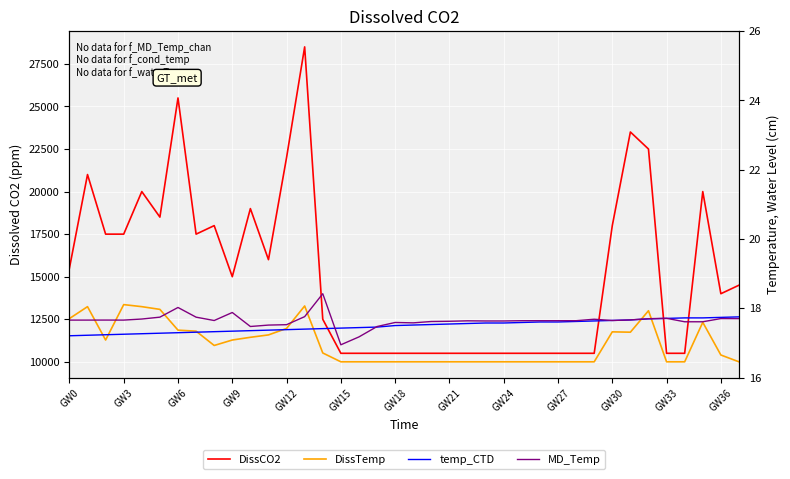

What are all the series names shown in the legend?

DissCO2, DissTemp, temp_CTD, MD_Temp